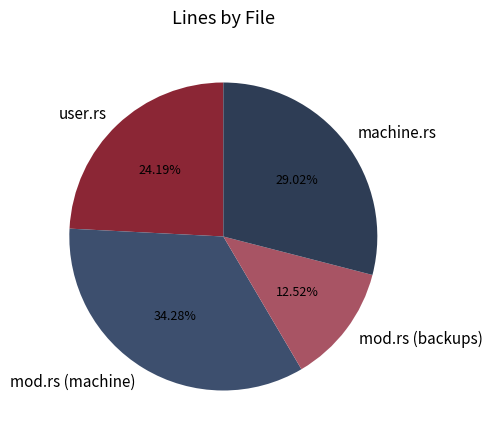

Is it true that mod.rs (backups) is 6% of the pie?

False